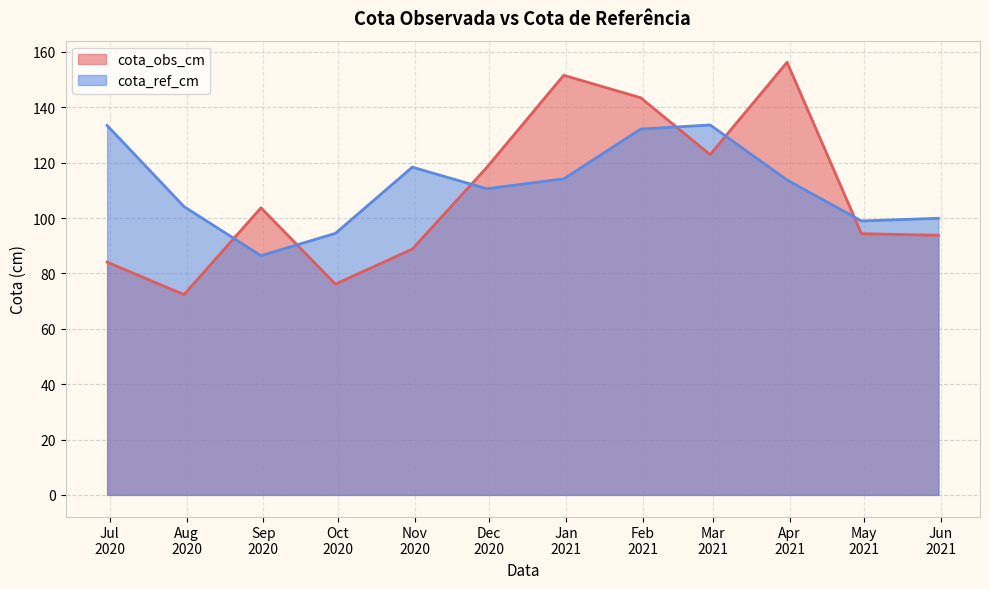

Which series has the largest range (max minus min)?

cota_obs_cm